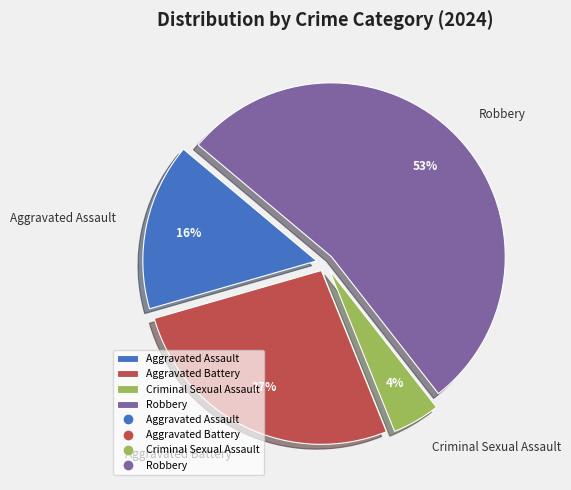

What is the majority slice?

Robbery